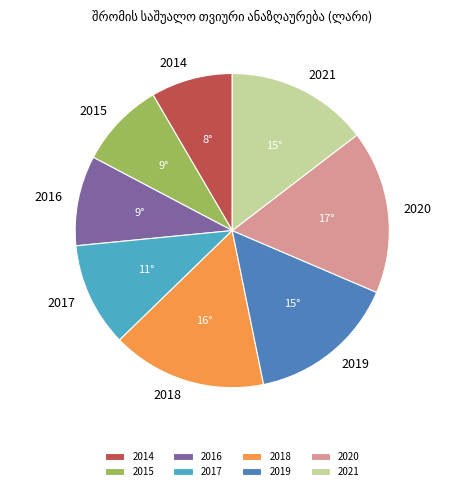

Count the number of slices in the pie.

8